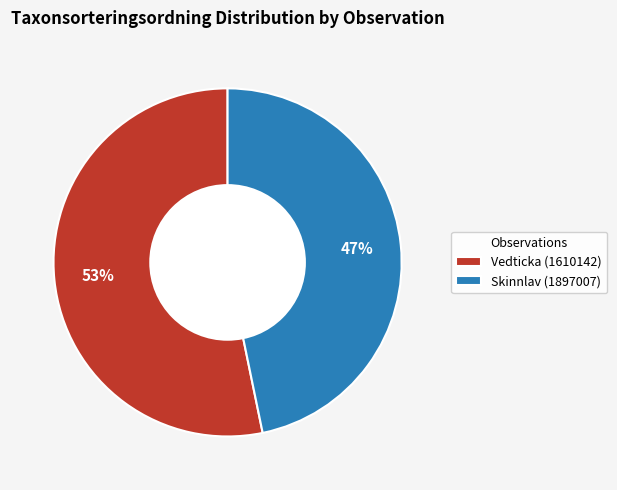

Which slice is the smallest?

Skinnlav (1897007)